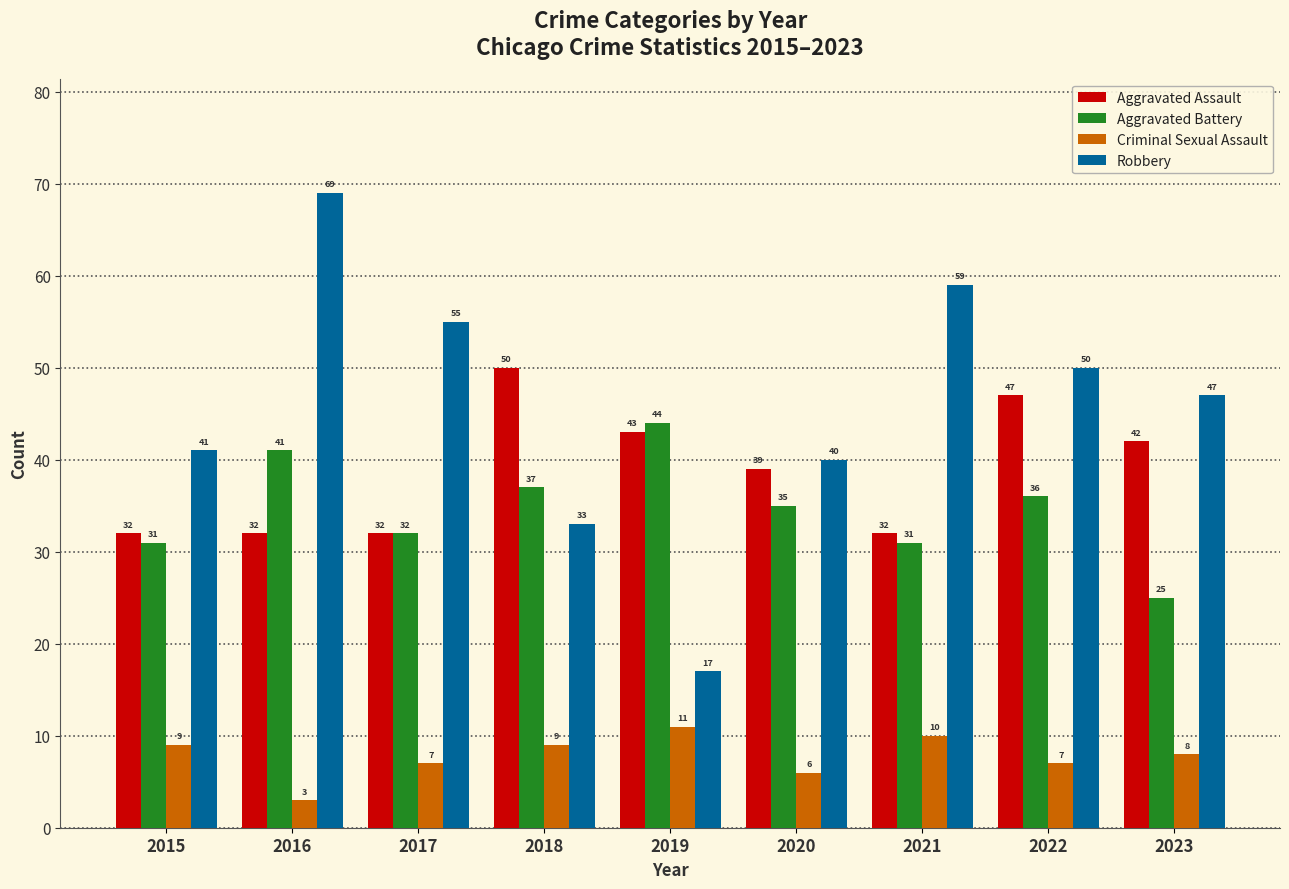

True or false: Robbery has a value of 55 at 2017.

True